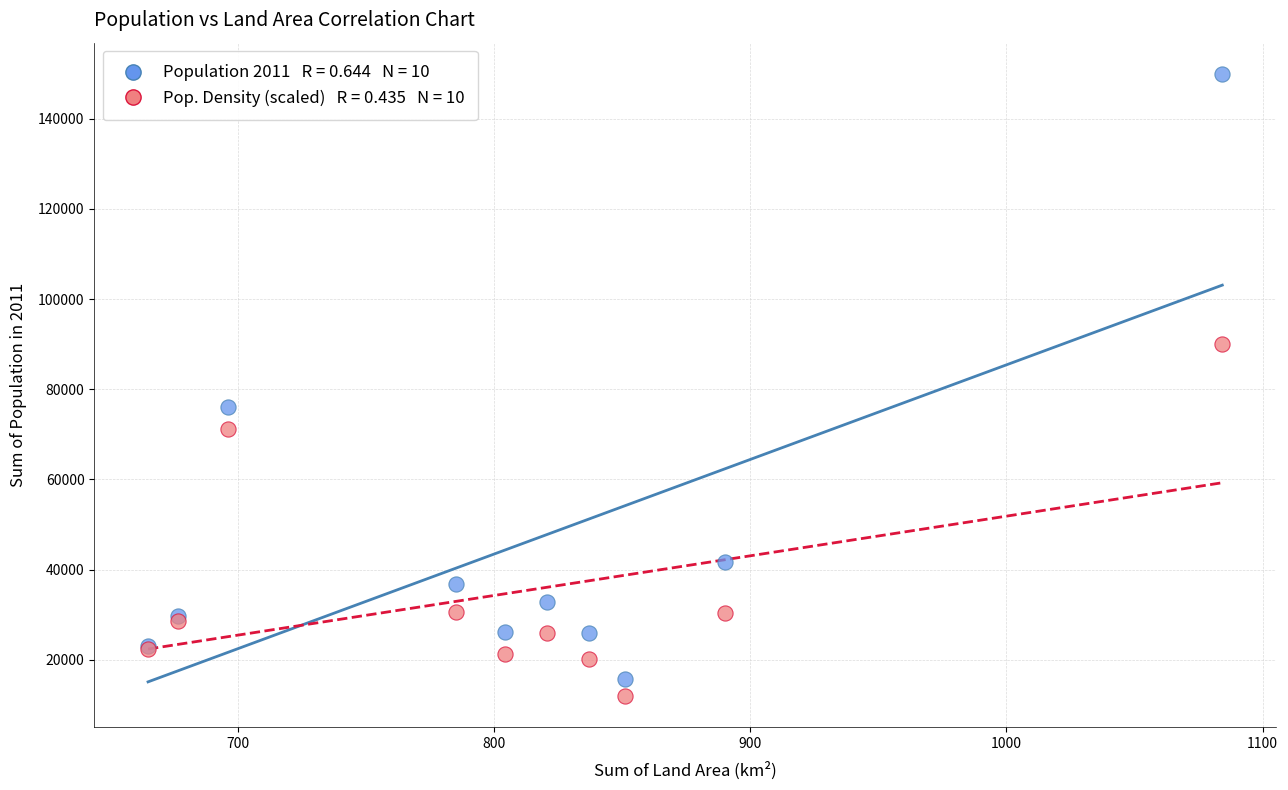

Across all series, what Y value is closest to 80966?

76025.0